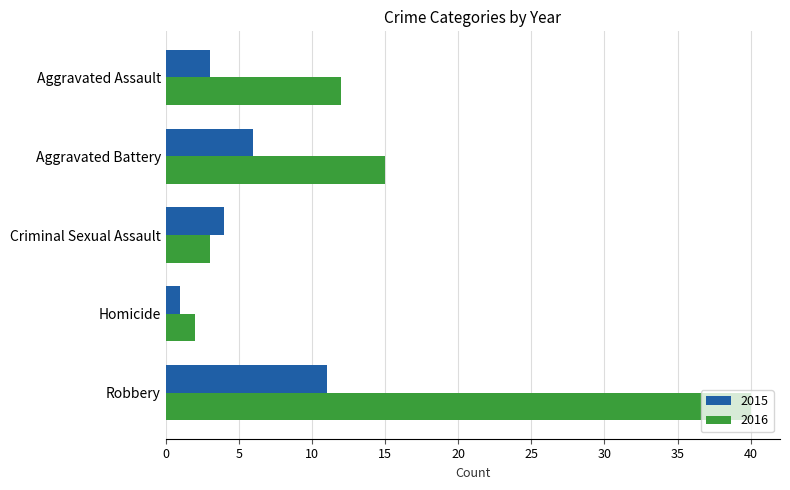

True or false: 2016 has a value of 63 at Robbery.

False